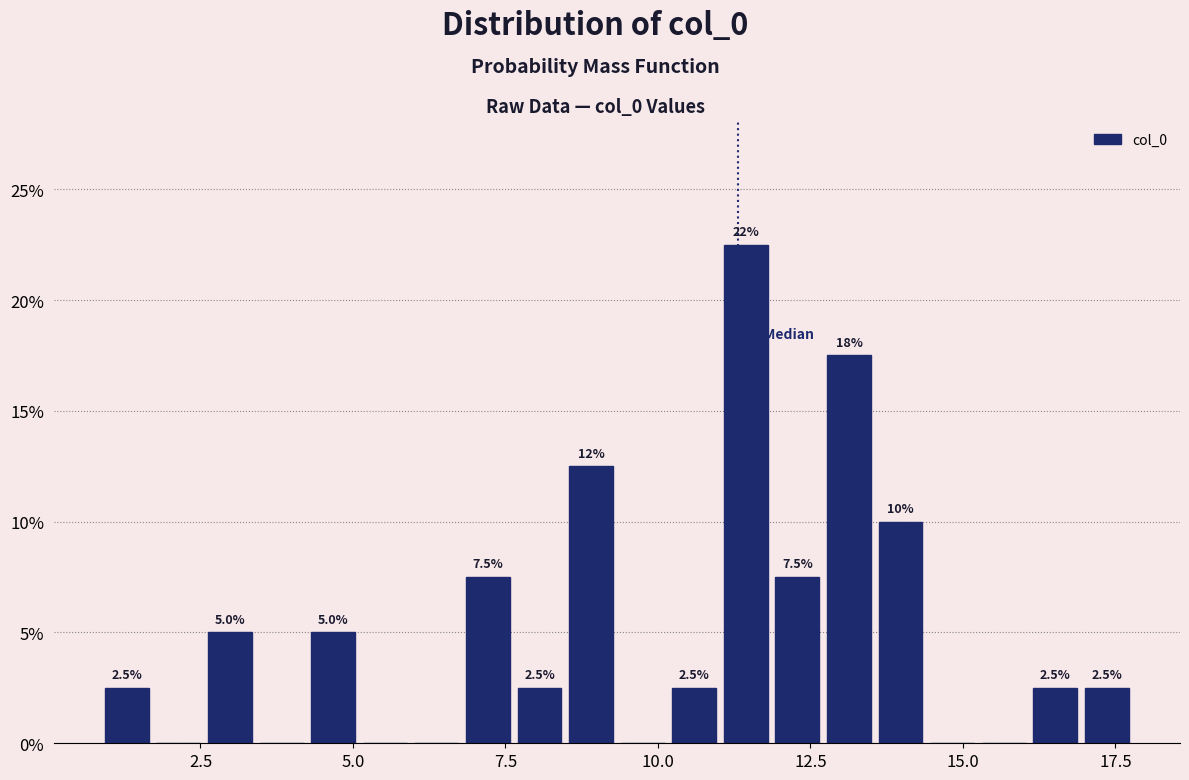

Read against the x-axis, roughly where is the centre of the tallest bar?

11.5